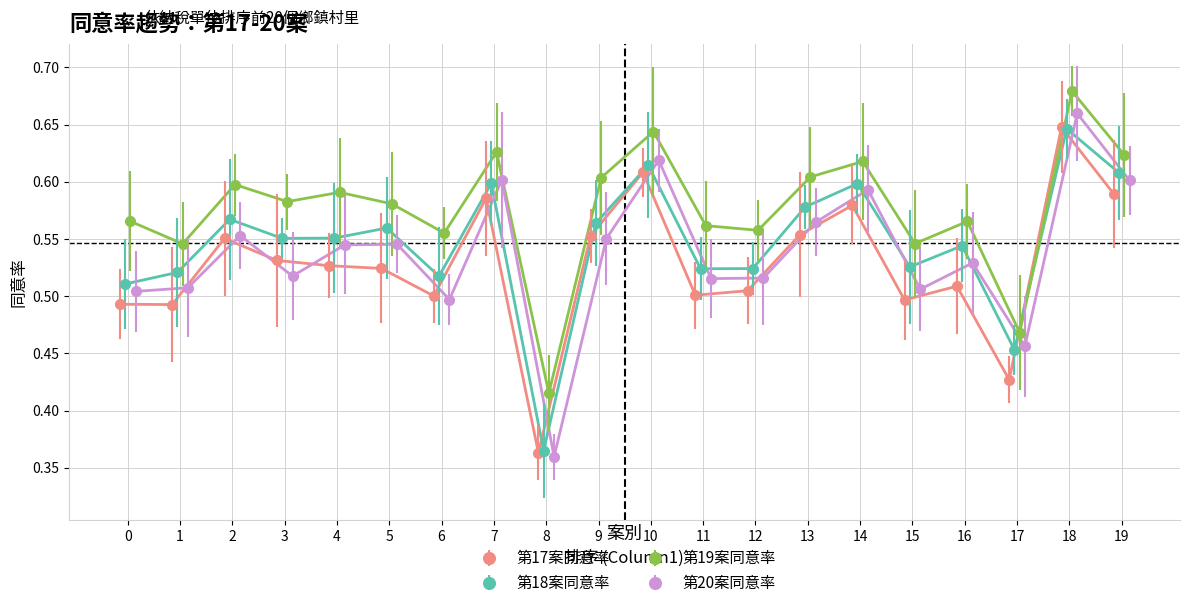

What is the difference between the 第17案同意率 values at 1 and 13?

0.1